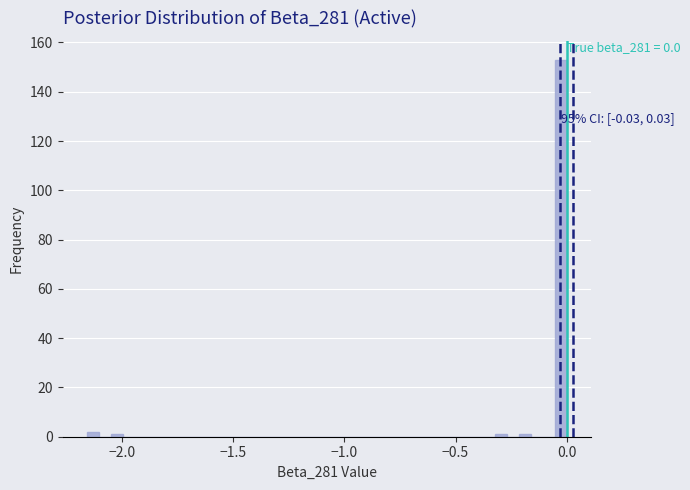

Read against the x-axis, roughly where is the centre of the tallest bar?

-0.05